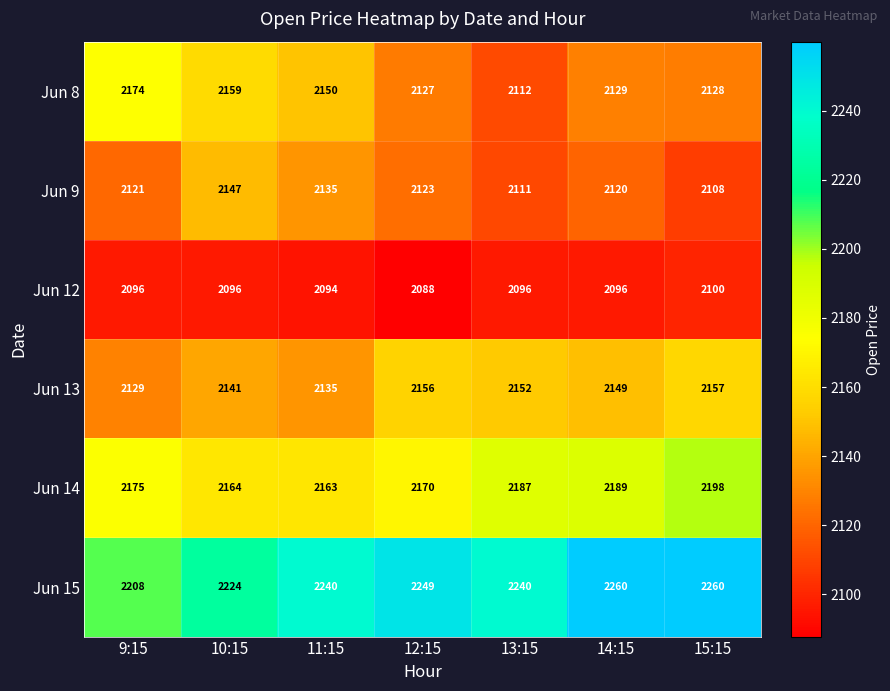

At which label is Jun 14 closest to 2180?

9:15